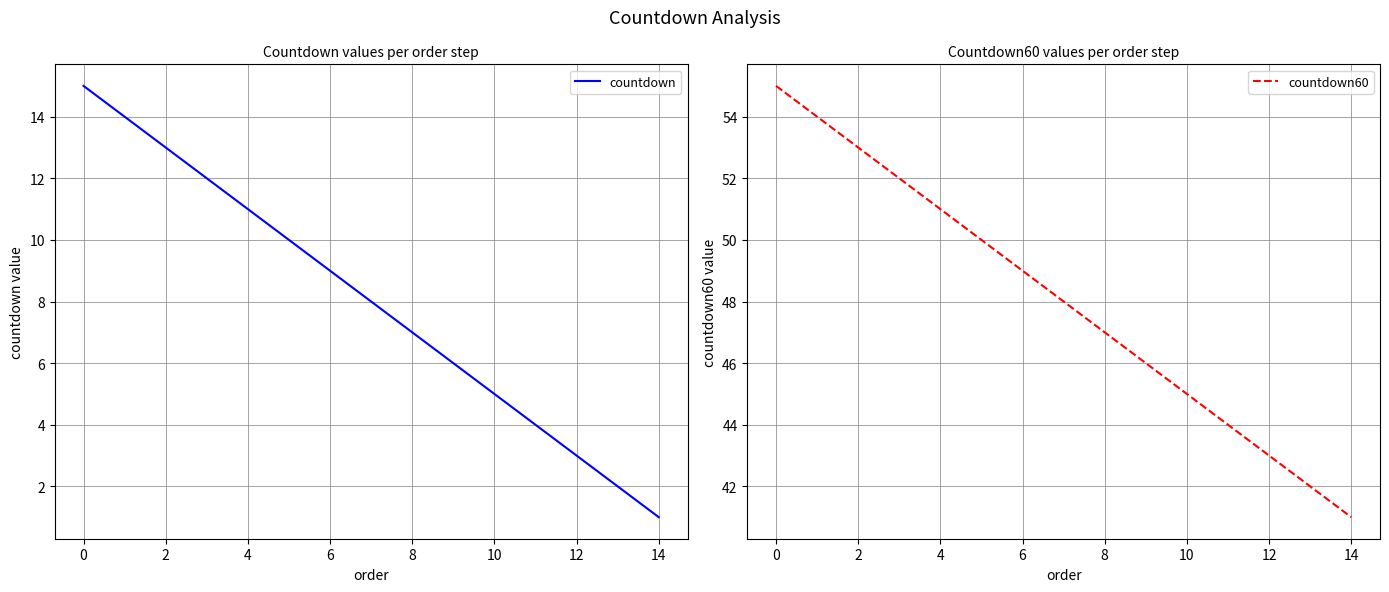

The value of countdown at 10 is 2. True or false?

False